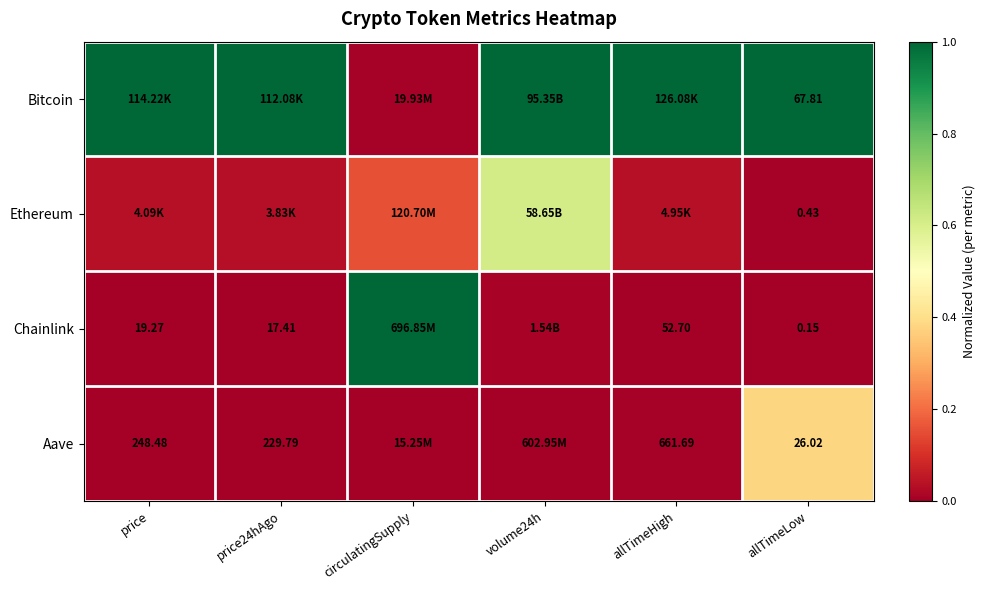

Which label corresponds to the smallest value in the chart?

price